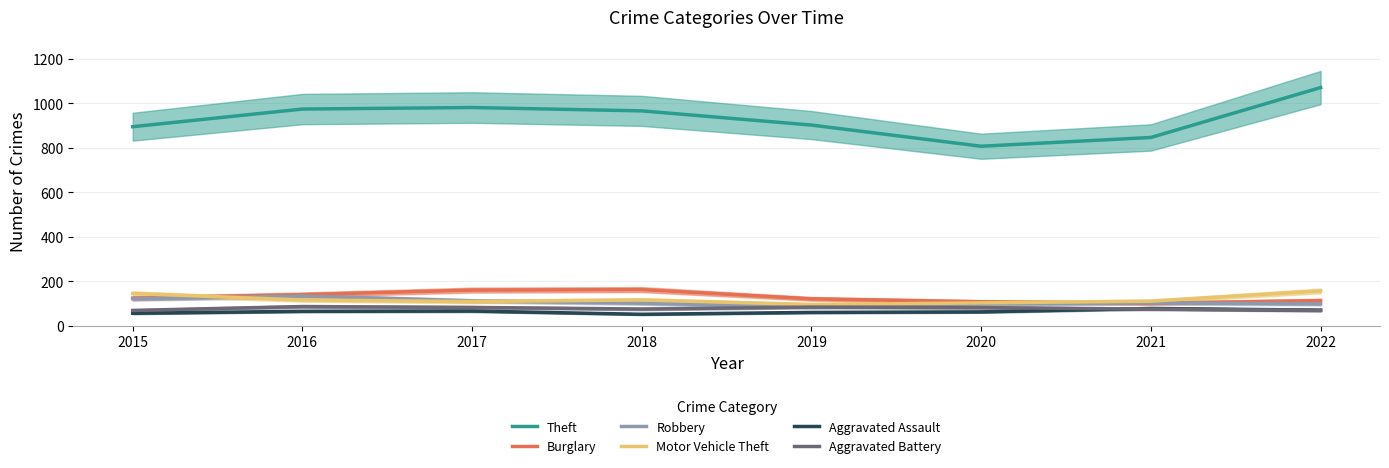

How many values in the Robbery series are below 103?

4